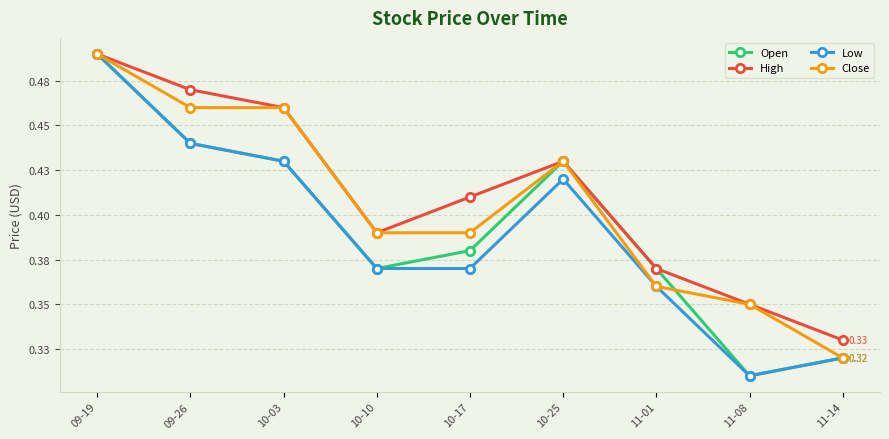

What is the label of the 2nd point from the right?

11-08